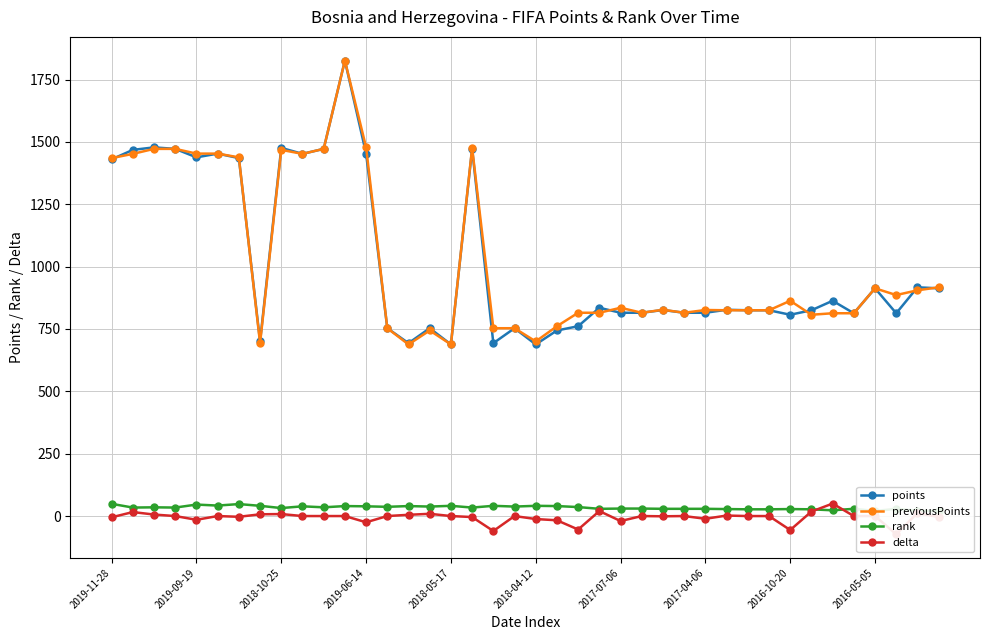

Which series has the largest total across all categories?

previousPoints